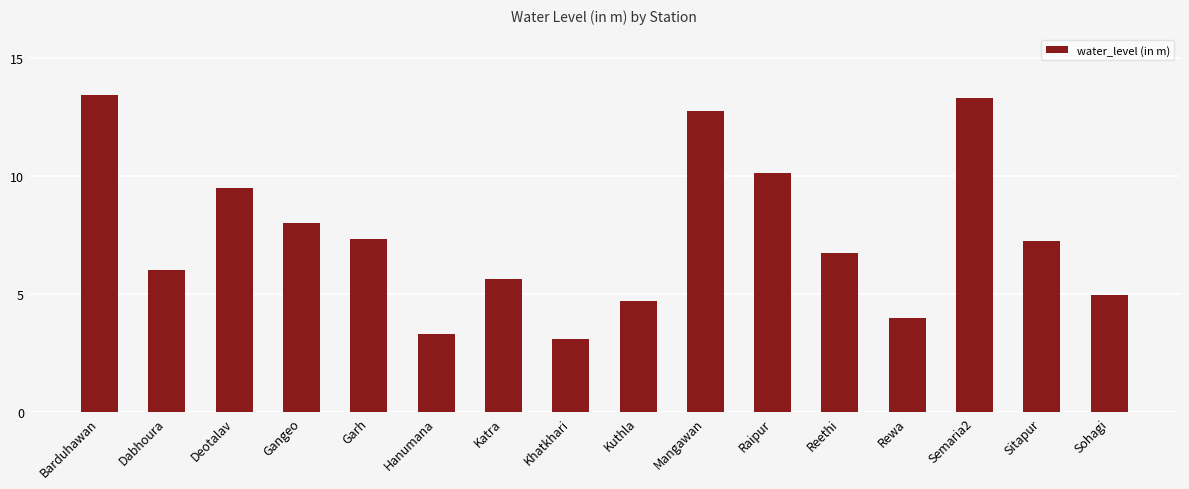

What position from the left is Reethi?

12